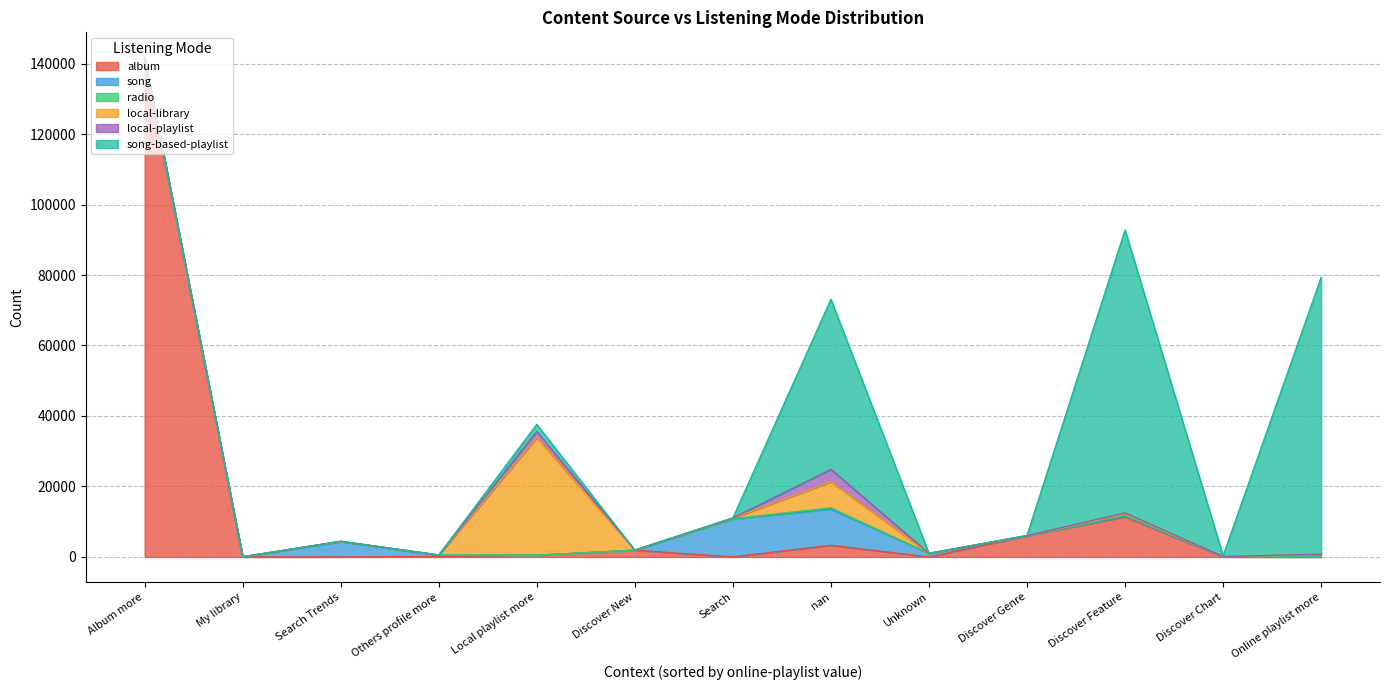

Where is album nearest to the value 70655?

Discover Feature